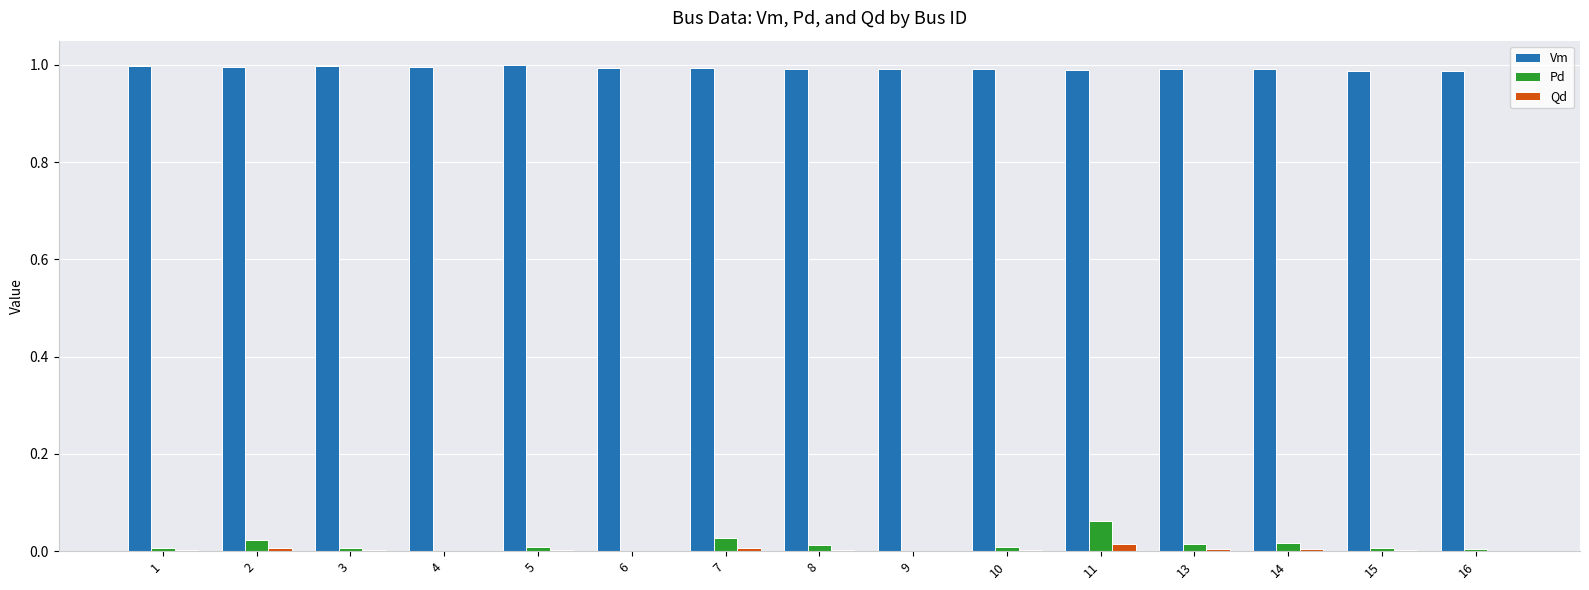

What is the sum of all Pd values?

0.2